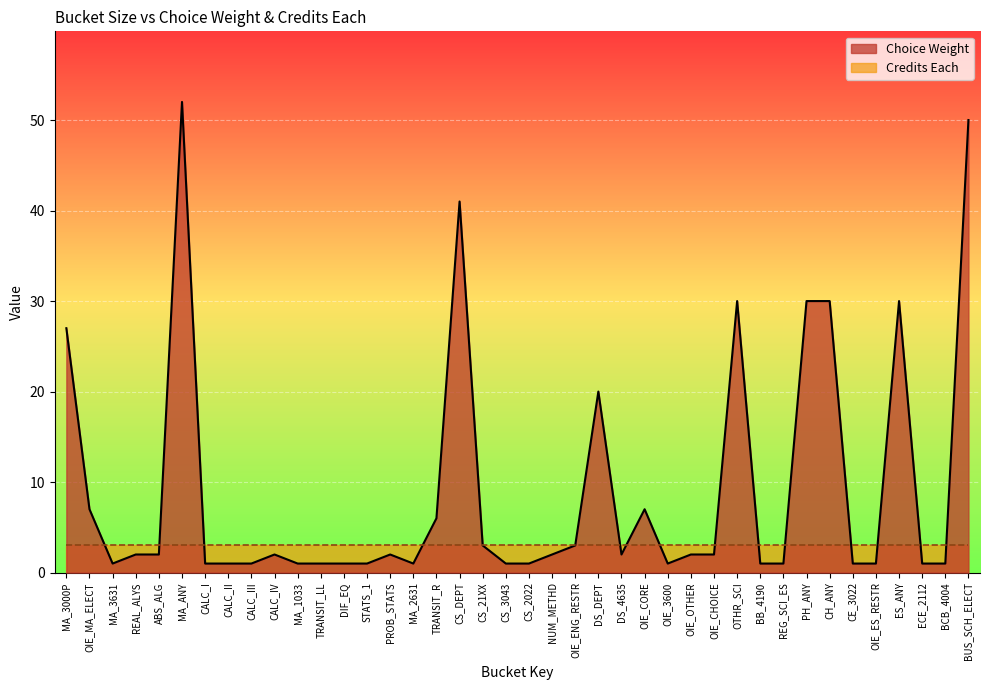

The value at BUS_SCH_ELECT is 50. True or false?

True